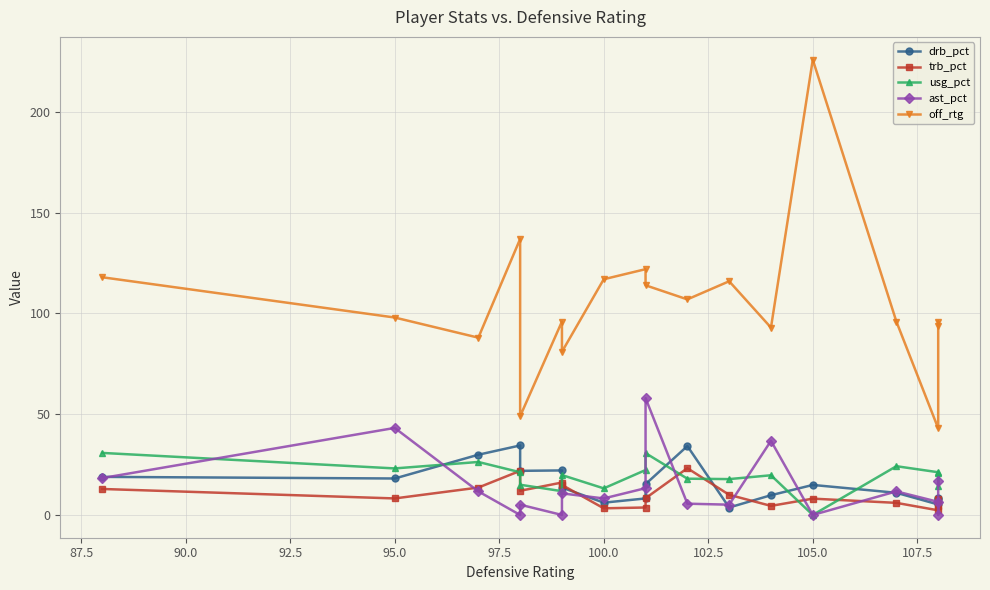

Reading right to left, transcribe all the data shown in this chart.

drb_pct: 7.9	8.5	5.2	11.0	14.9	9.8	3.7	34.2	15.3	8.2	6.1	13.6	22.1	21.9	34.5	29.9	18.1	18.9
trb_pct: 4.3	7.7	2.3	6.0	8.1	4.5	10.0	23.2	8.3	3.7	3.3	14.9	16.1	12.0	21.9	13.6	8.2	12.9
usg_pct: 20.6	14.2	21.2	24.2	0.0	19.7	17.8	18.0	30.7	22.3	13.2	19.8	11.8	15.0	21.2	26.3	23.1	30.8
ast_pct: 16.7	0.0	6.5	11.7	0.0	36.8	5.1	5.6	58.0	13.3	8.2	10.7	0.0	5.1	0.0	11.7	43.2	18.3
off_rtg: 94.0	96.0	43.0	96.0	226.0	93.0	116.0	107.0	114.0	122.0	117.0	81.0	96.0	49.0	137.0	88.0	98.0	118.0